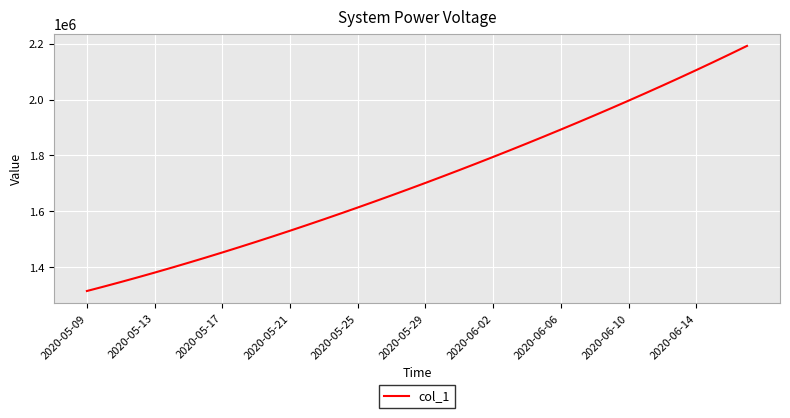

What is the difference between the maximum and minimum values?

877083.0